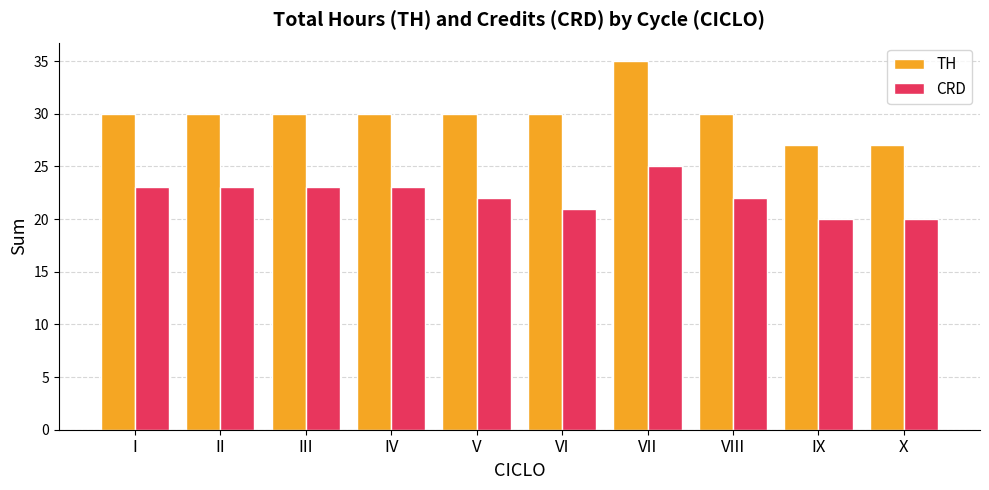

The TH series shows 52 at II. True or false?

False